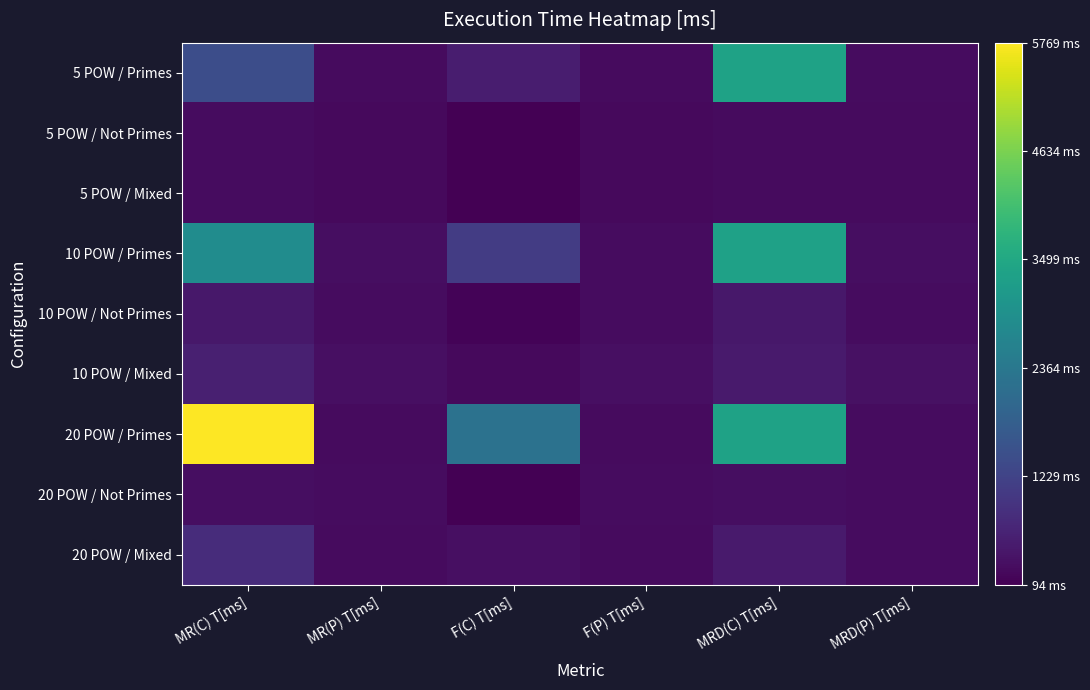

At how many categories does at least one series exceed 136?

6